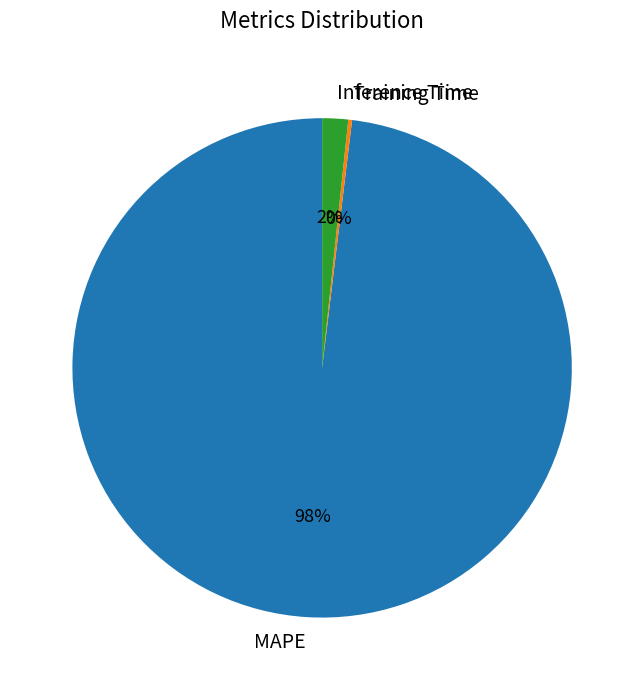

To the nearest percent, what is the average slice percentage?

33%